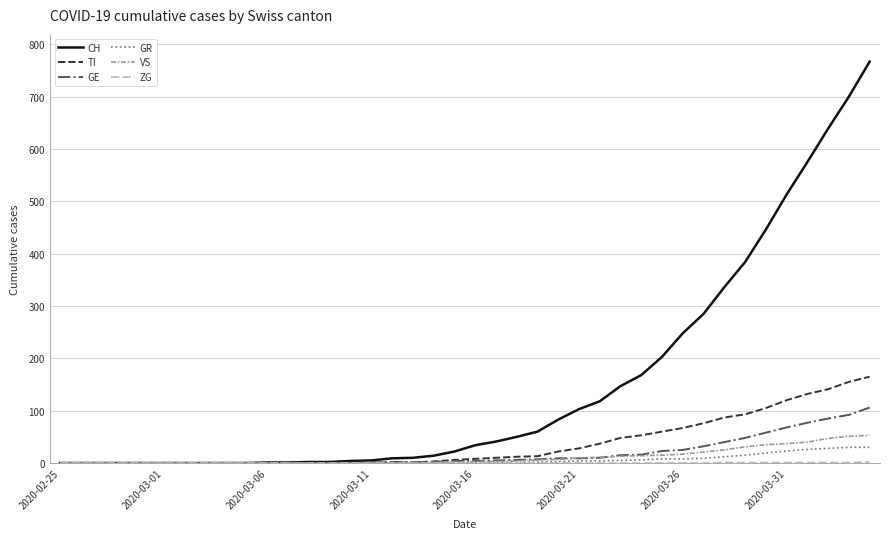

What is the maximum value shown in the chart?

767